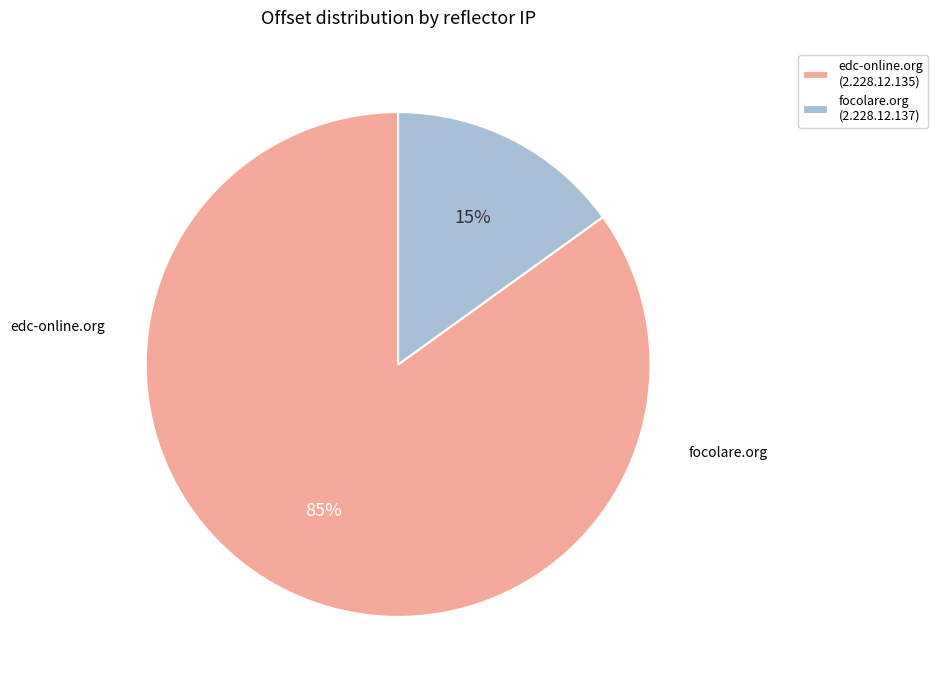

To the nearest percent, what is the combined percentage of focolare.org (2.228.12.137) and edc-online.org (2.228.12.135)?

100%